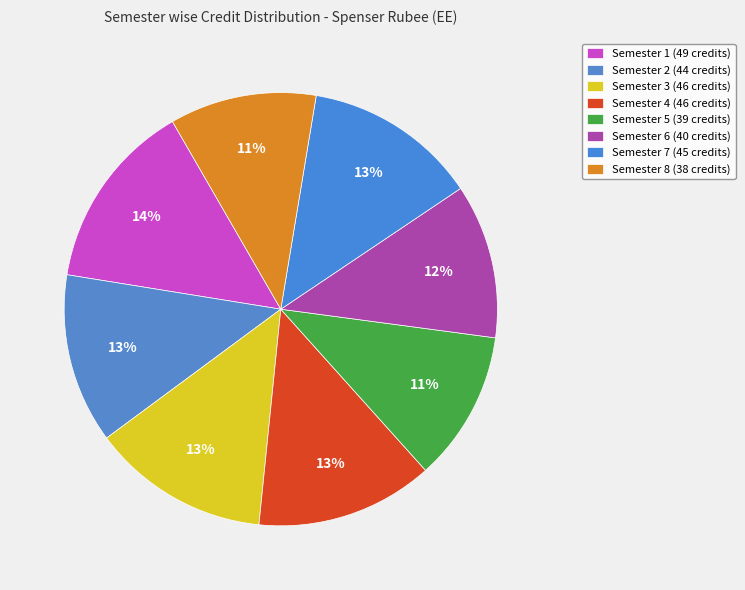

What is the largest slice in the pie chart?

Semester 1